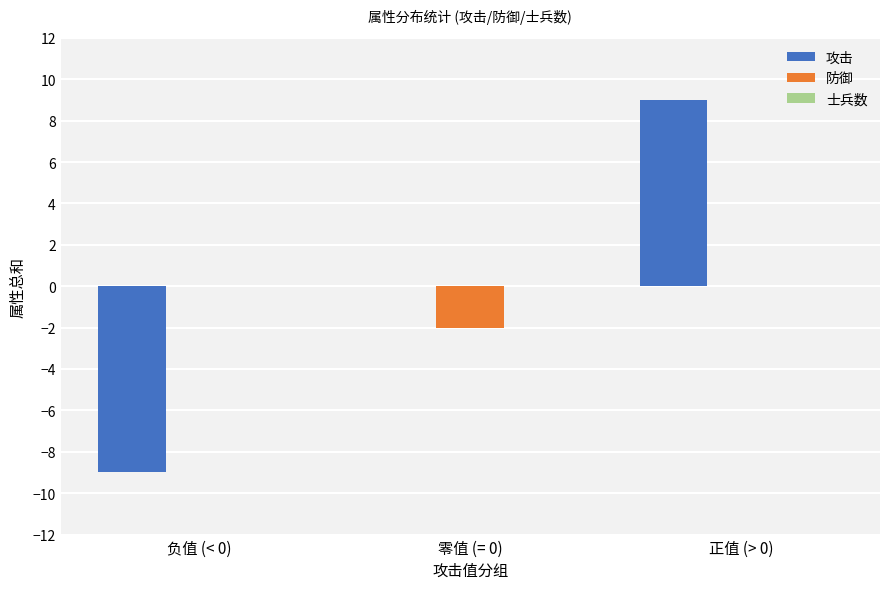

Between 负值 (< 0) and 零值 (= 0), which series saw the biggest shift?

攻击